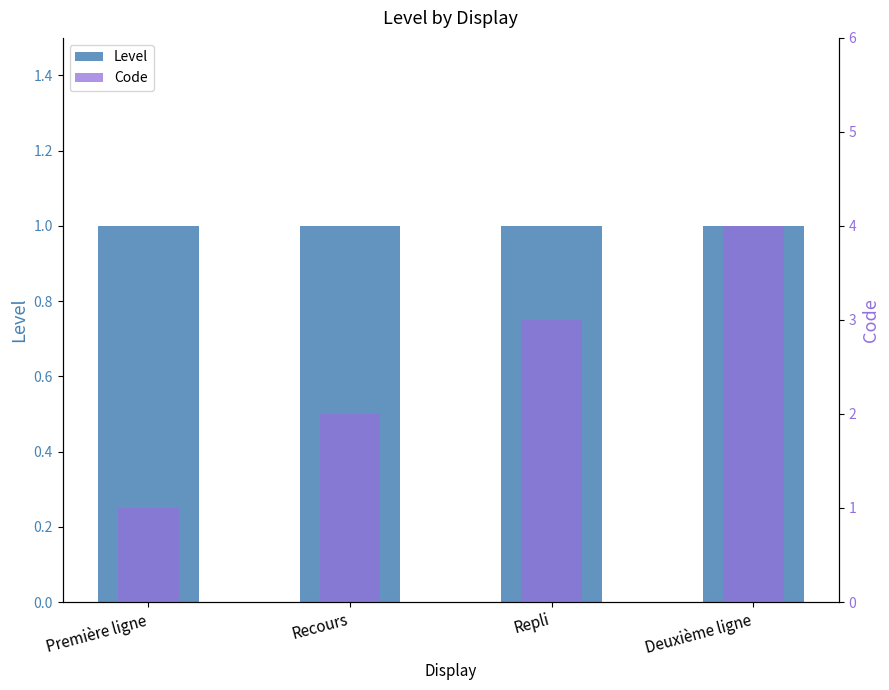

Which has a higher value, Repli or Deuxième ligne?

Repli